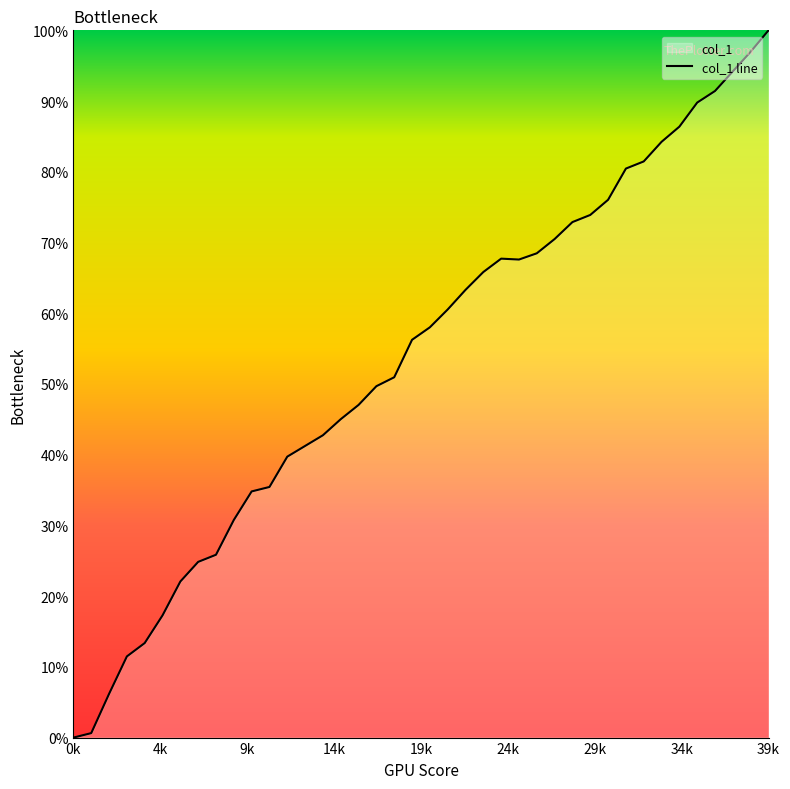

What is the ratio of the value at 20 to the value at 9?

1.9